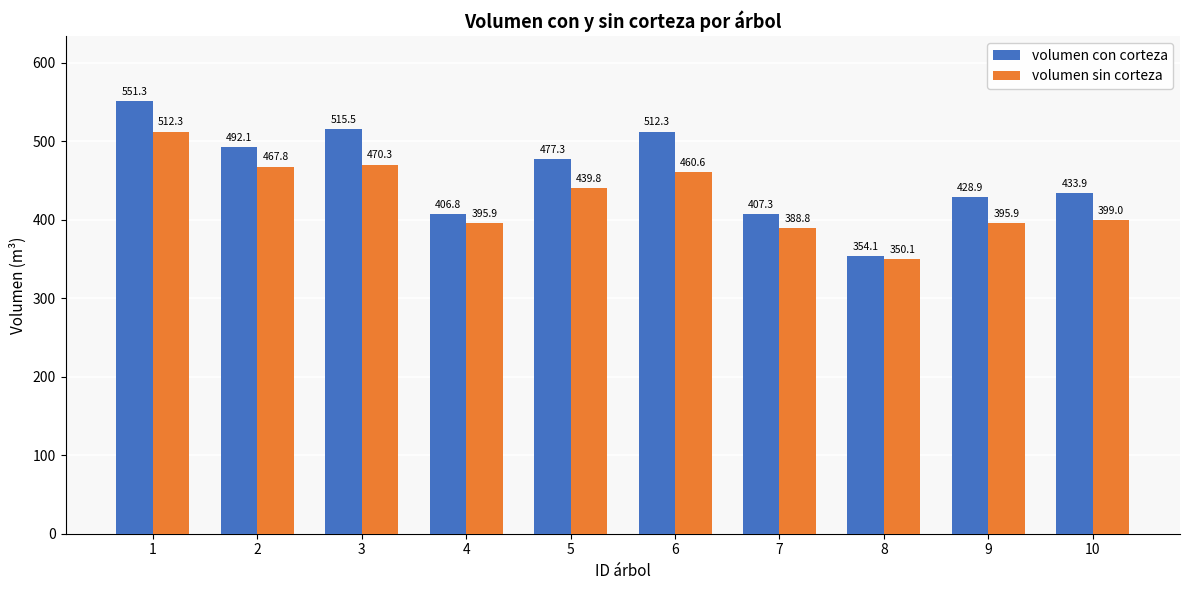

Reading left to right, extract all data points from this chart.

volumen con corteza: 551.3	492.1	515.5	406.8	477.3	512.3	407.3	354.1	428.9	433.9
volumen sin corteza: 512.3	467.8	470.3	395.9	439.8	460.6	388.8	350.1	395.9	399.0